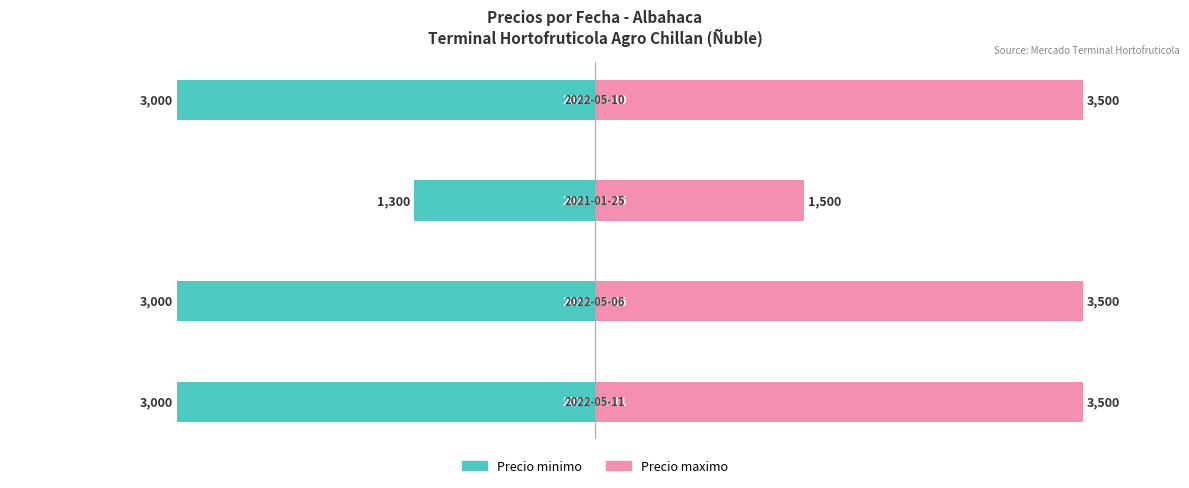

Reading right to left, transcribe all the data shown in this chart.

Precio minimo: 3=-3000	2=-1300	1=-3000	0=-3000
Precio maximo: 3=3500	2=1500	1=3500	0=3500